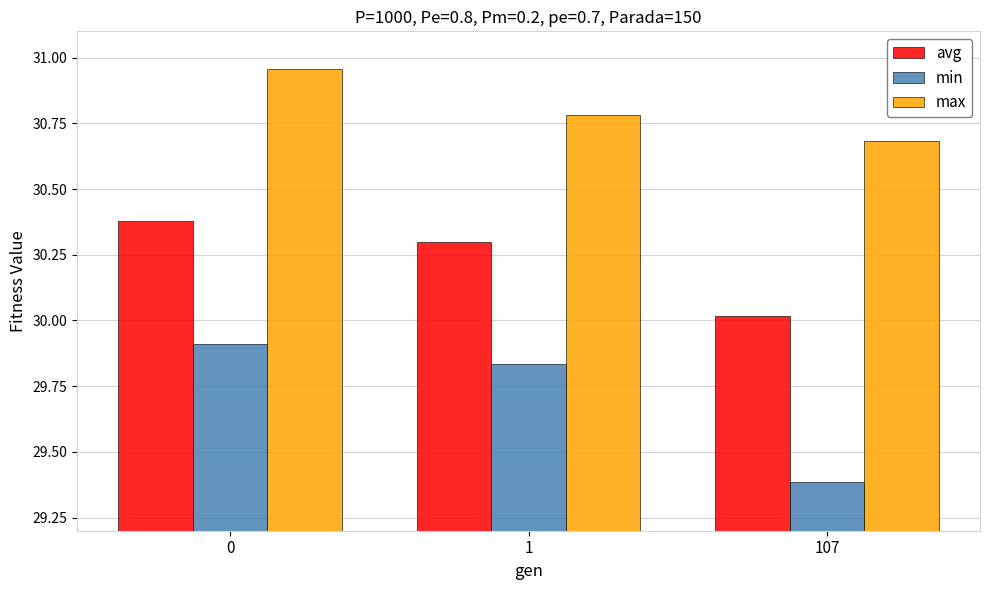

How many bars are there in each group?

3